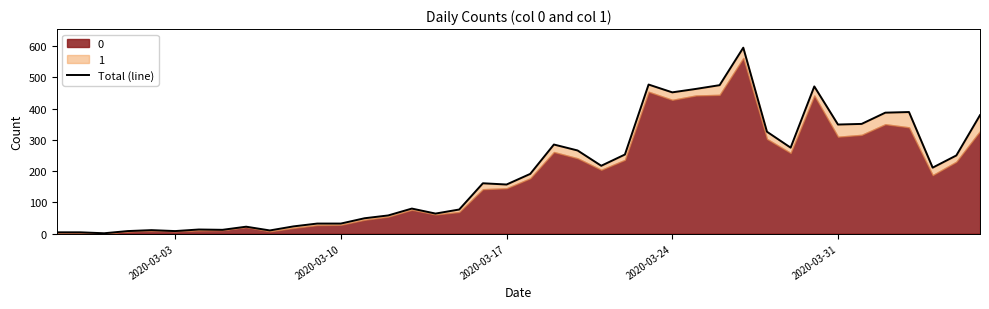

What is the average value?

197